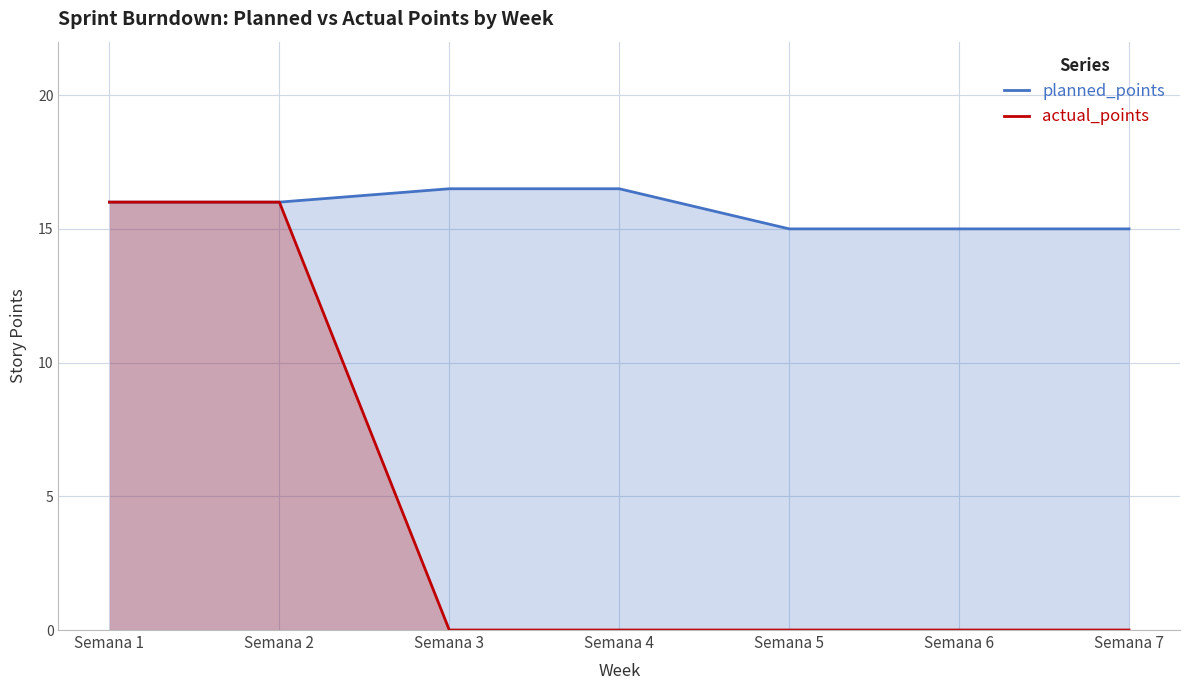

What are all the series names shown in the legend?

planned_points, actual_points